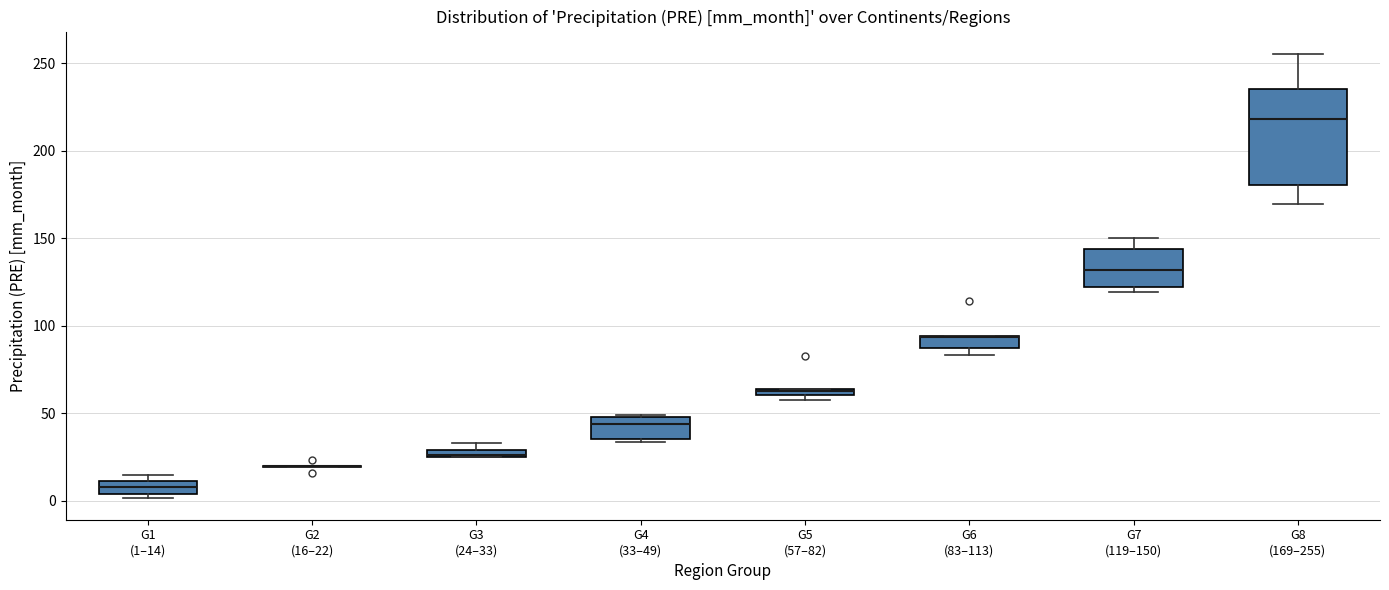

Comparing the boxes themselves (not the whiskers), which one is the tallest?

G8 (169–255)